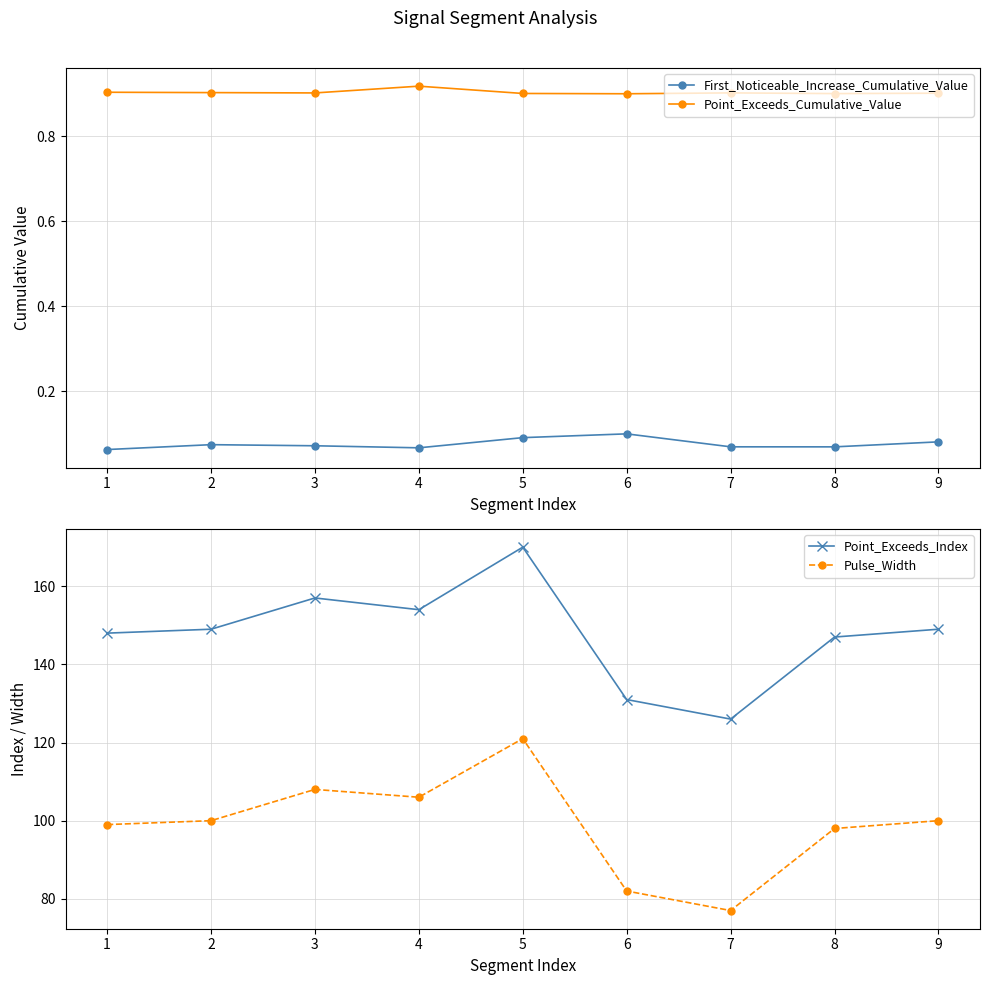

The Point_Exceeds_Cumulative_Value series shows 1.2 at 4. True or false?

False